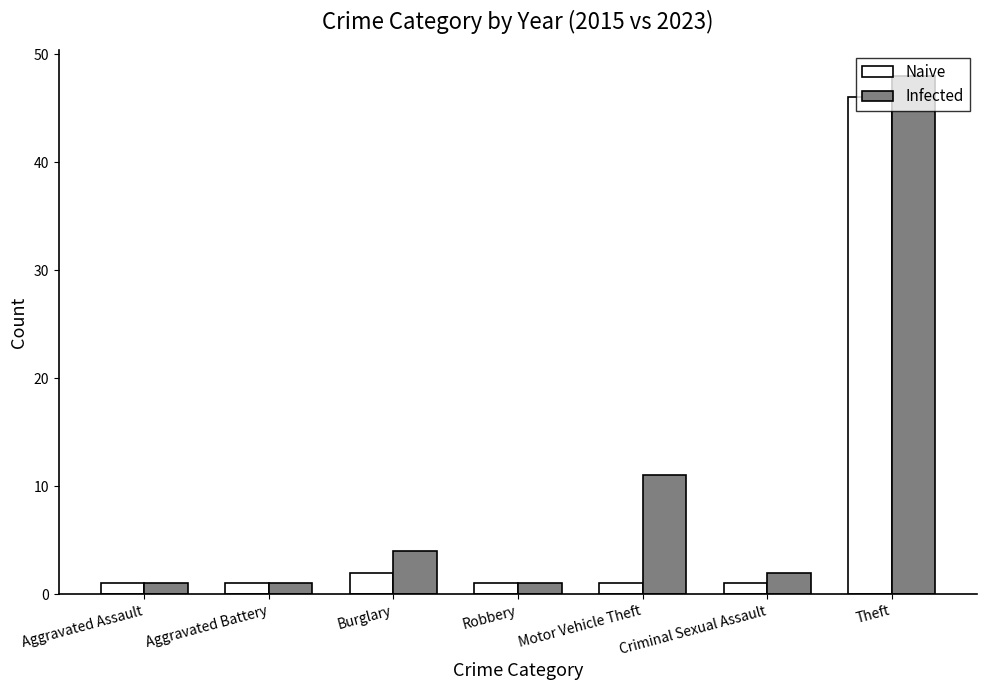

Which series has the widest spread of values?

Infected